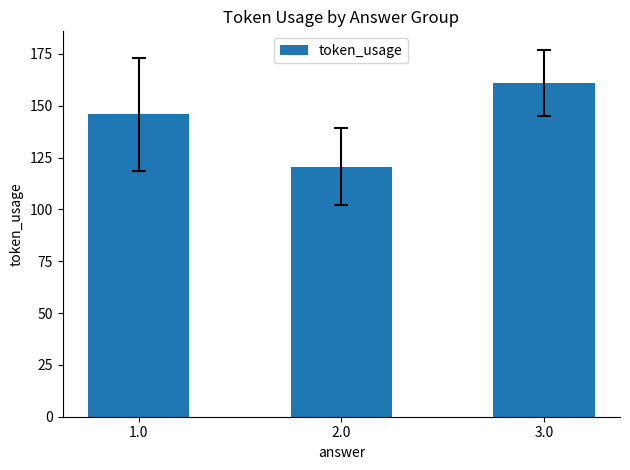

Reading left to right, extract all data points from this chart.

145.8	120.5	161.0